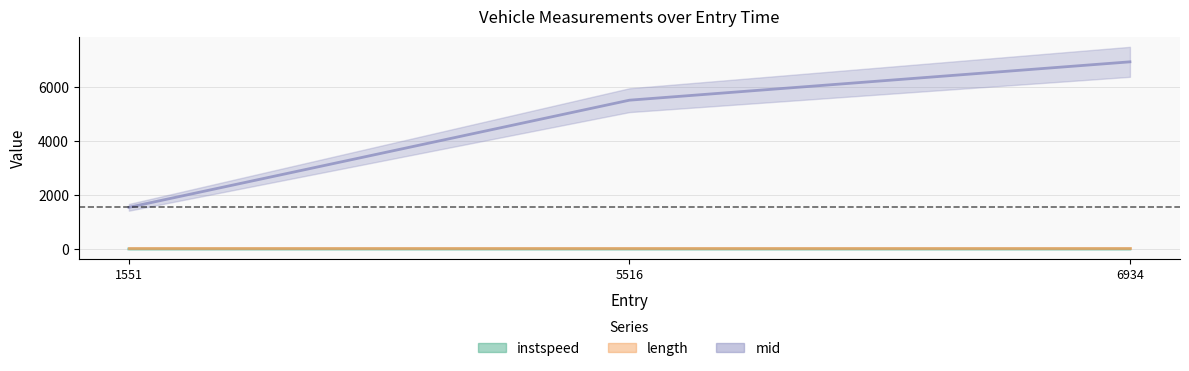

Which has a higher value, 5516 or 6934?

6934